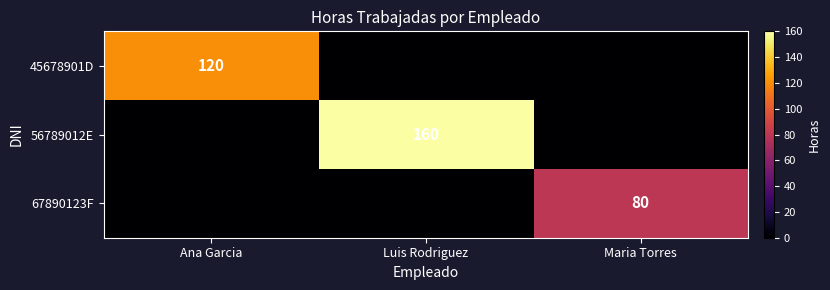

The 67890123F series shows 45 at Maria Torres. True or false?

False